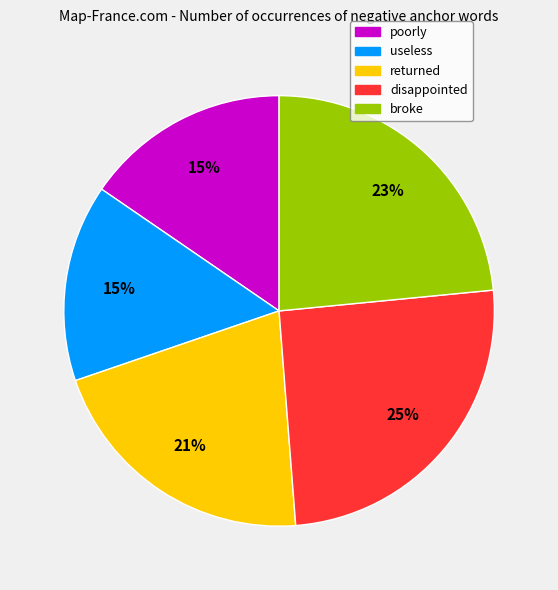

Does any single category account for the majority?

No